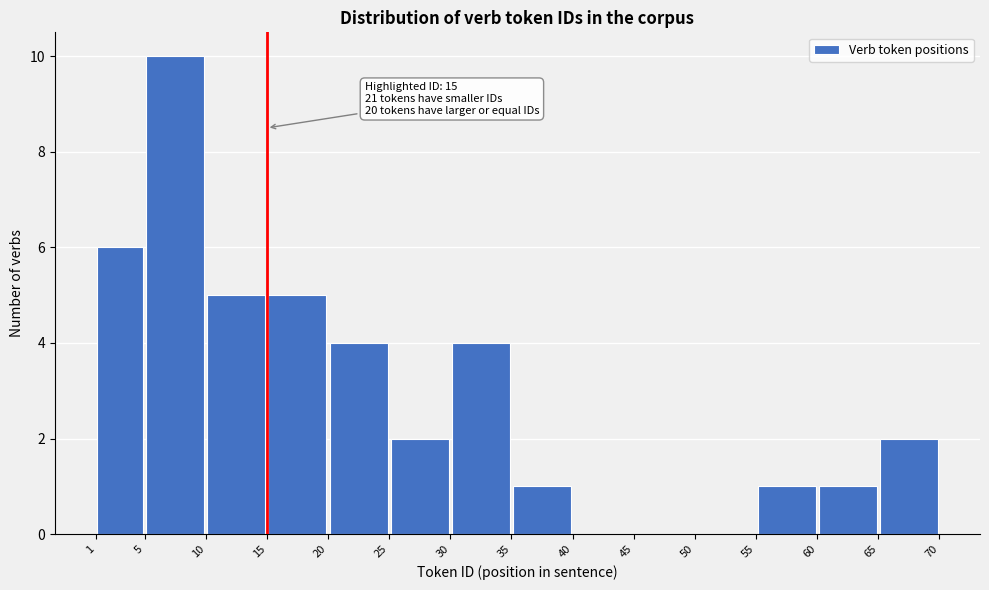

Over which range of the x-axis is the bar tallest?

5 to 10